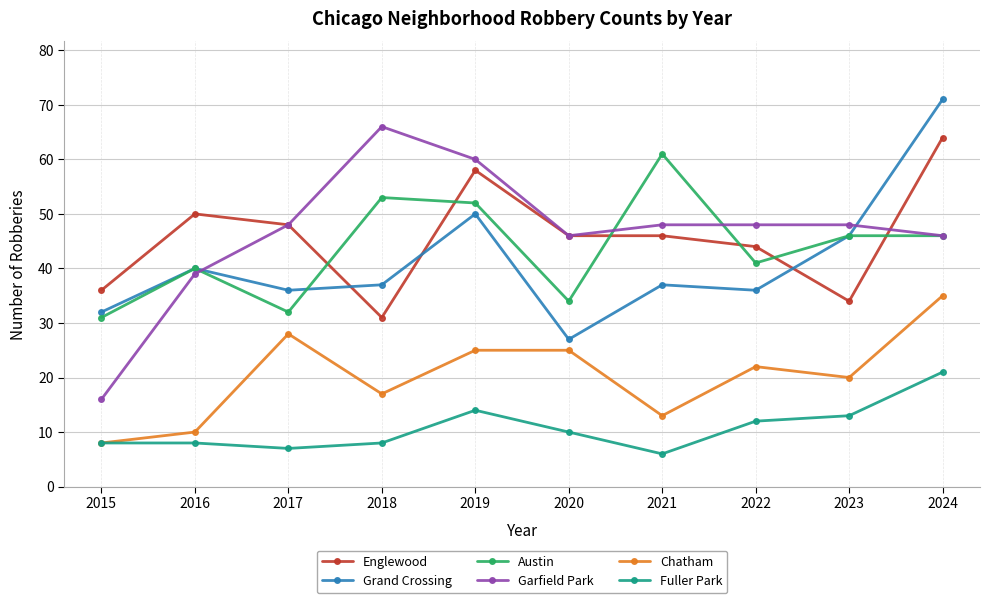

What is the total value across all series at 2023?

207